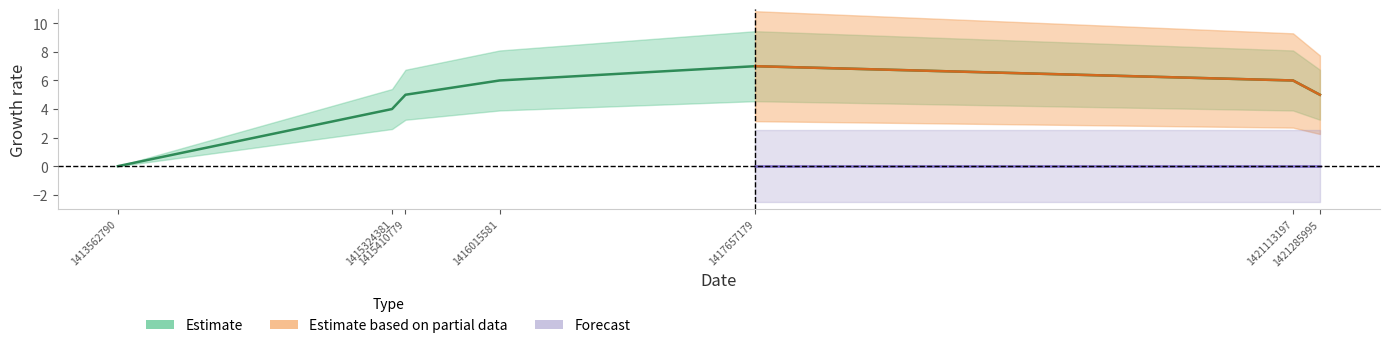

Which label corresponds to the smallest value in the chart?

1413562790